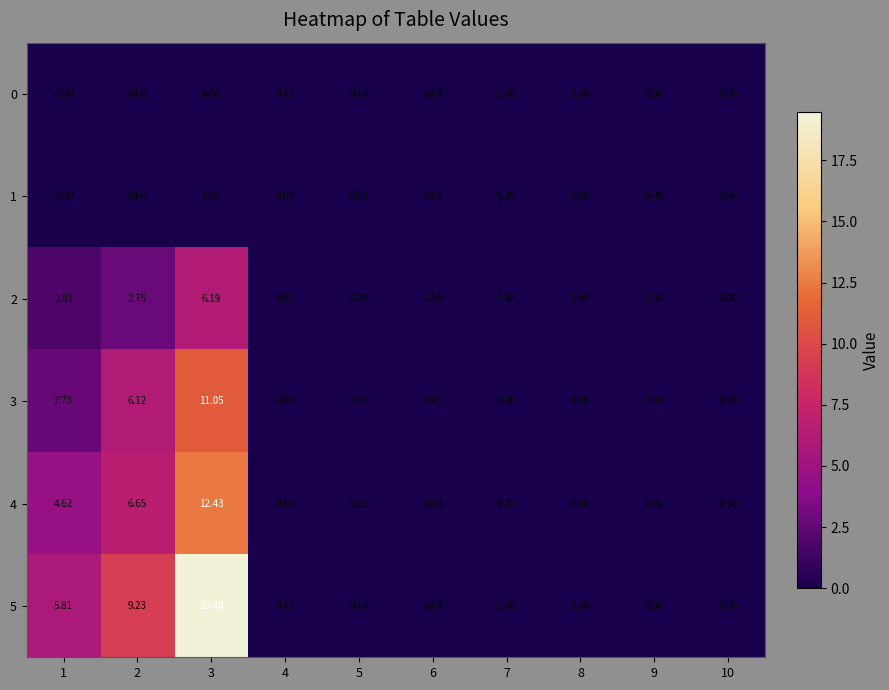

How many positive values does the 2 series have?

3